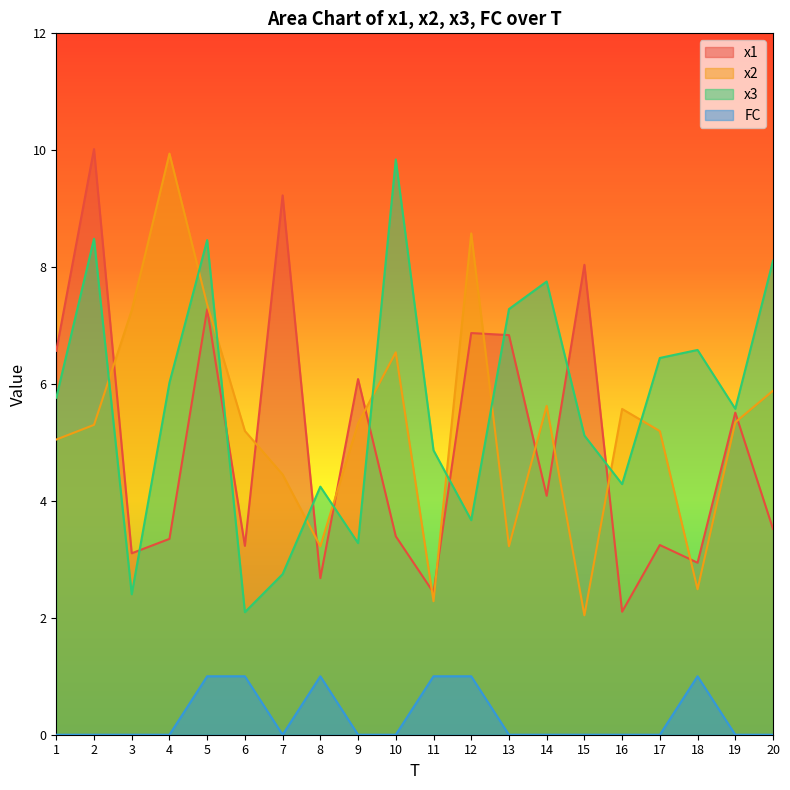

True or false: x2 has more than 0 points higher than both neighbors.

True